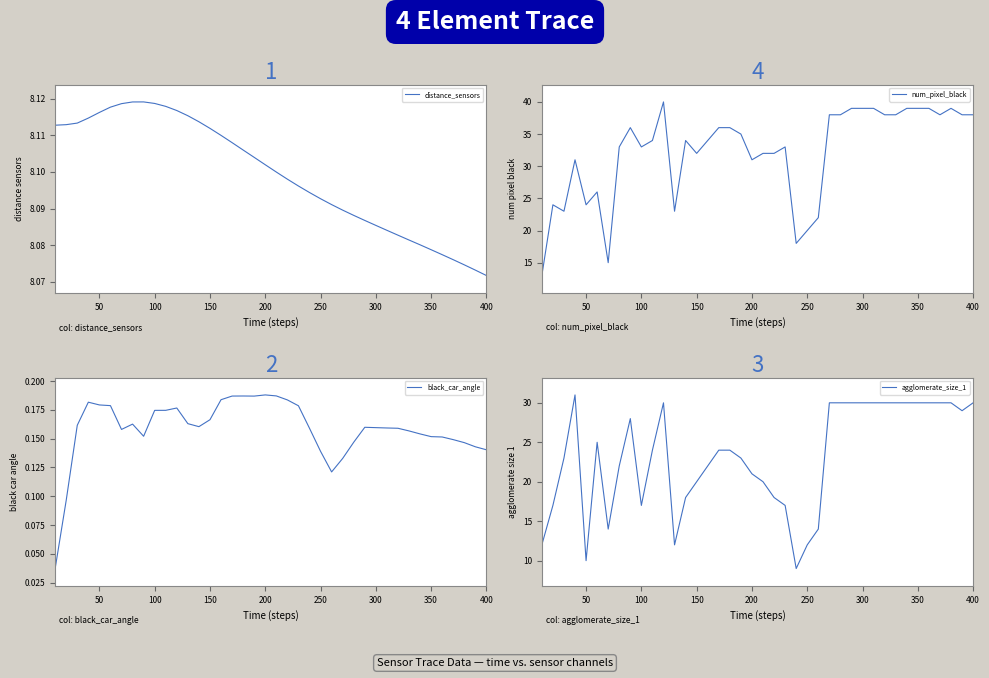

Count the number of data series in this chart.

4